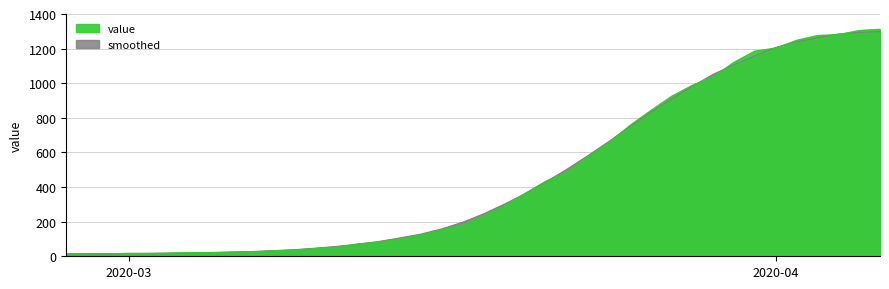

What is the sum of the values at 2020-03-10 and 2020-03-15?

168